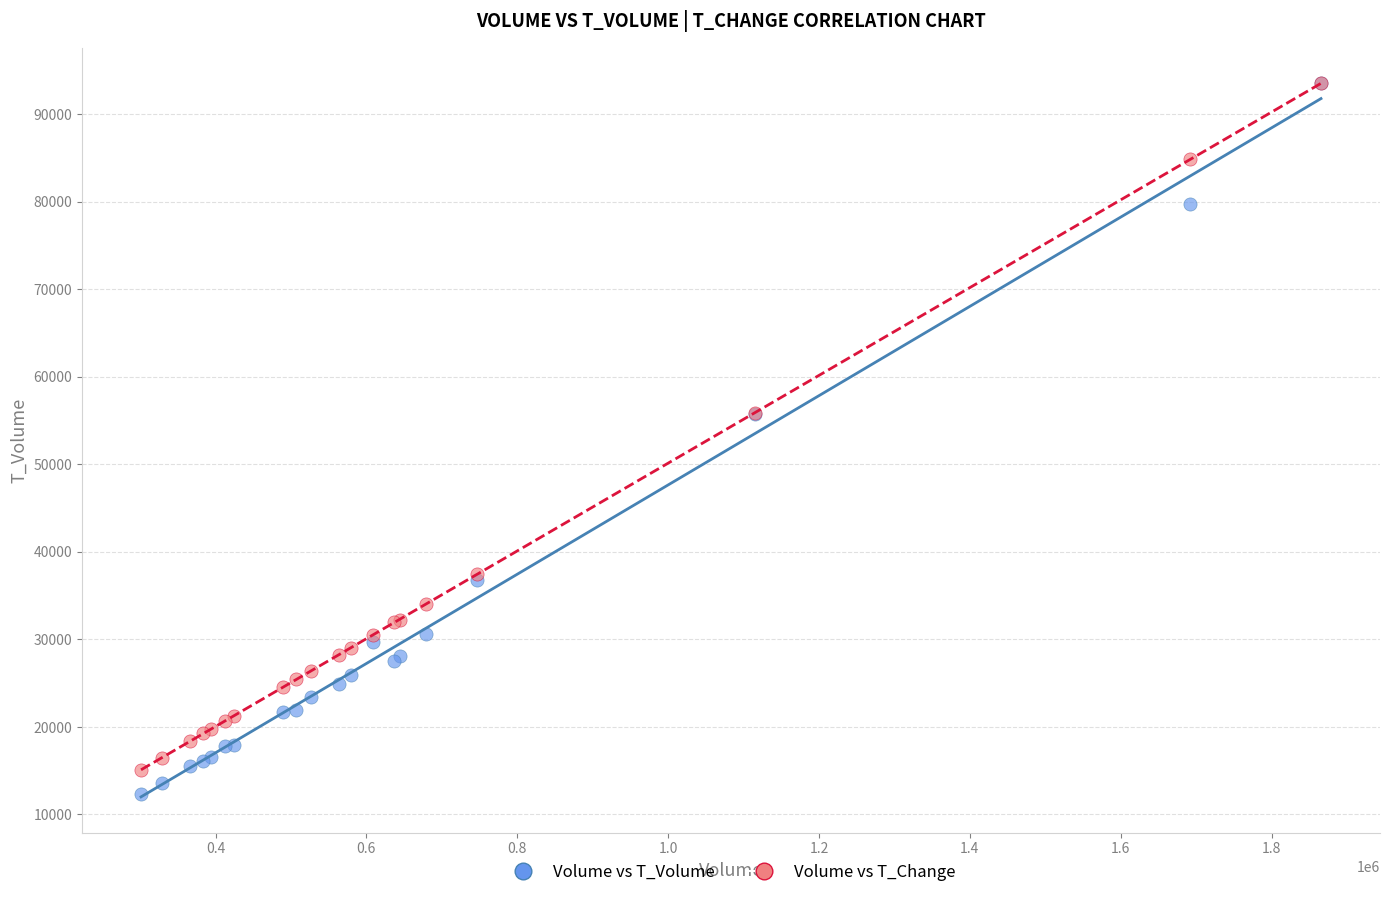

Which series contains the lowest Y value?

Volume vs T_Volume